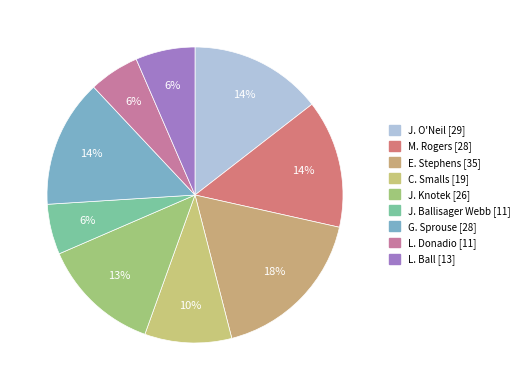

Does any single category account for the majority?

No